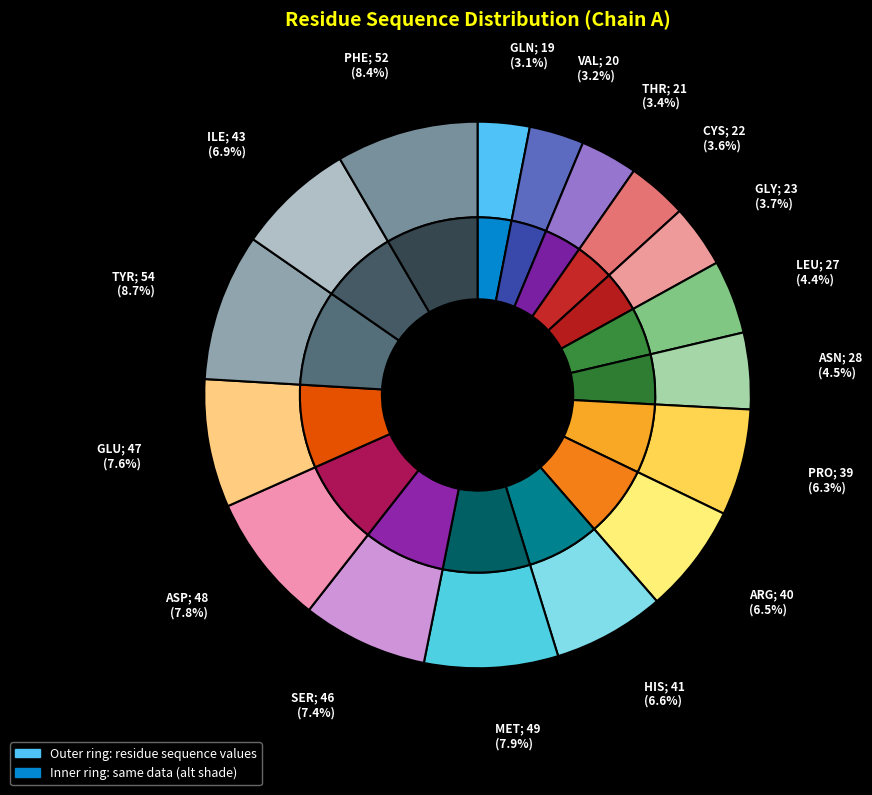

True or false: MET accounts for 18% of the total.

False